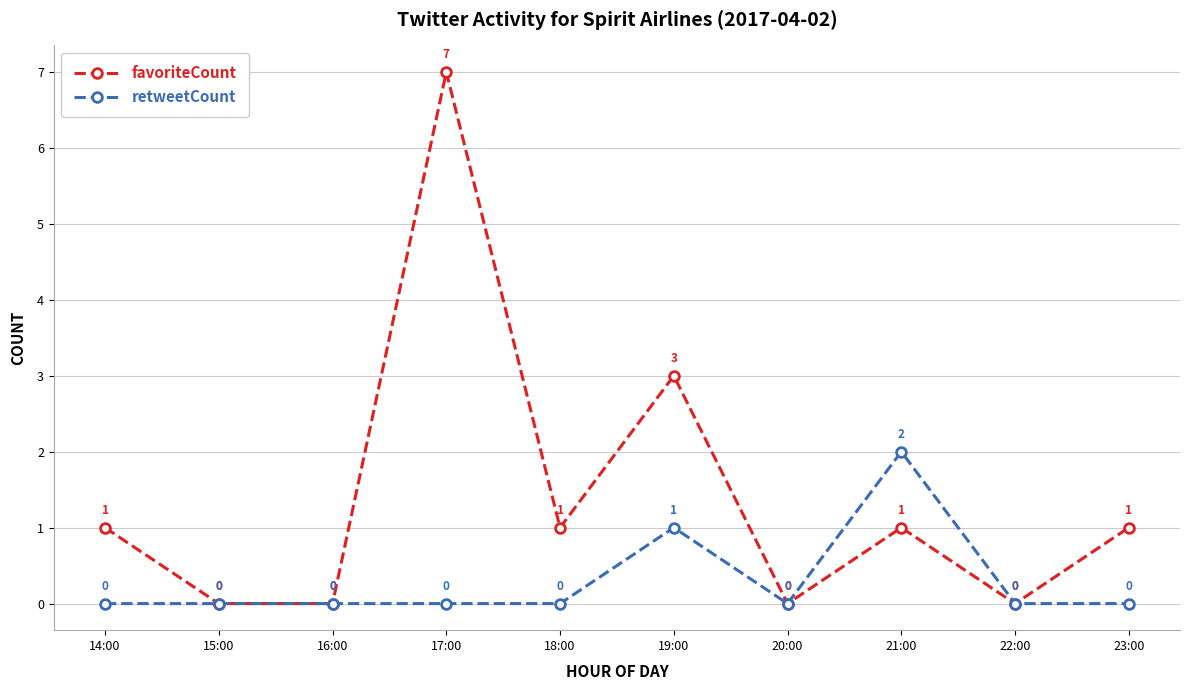

Rank the series by their maximum value, from highest to lowest.

favoriteCount, retweetCount